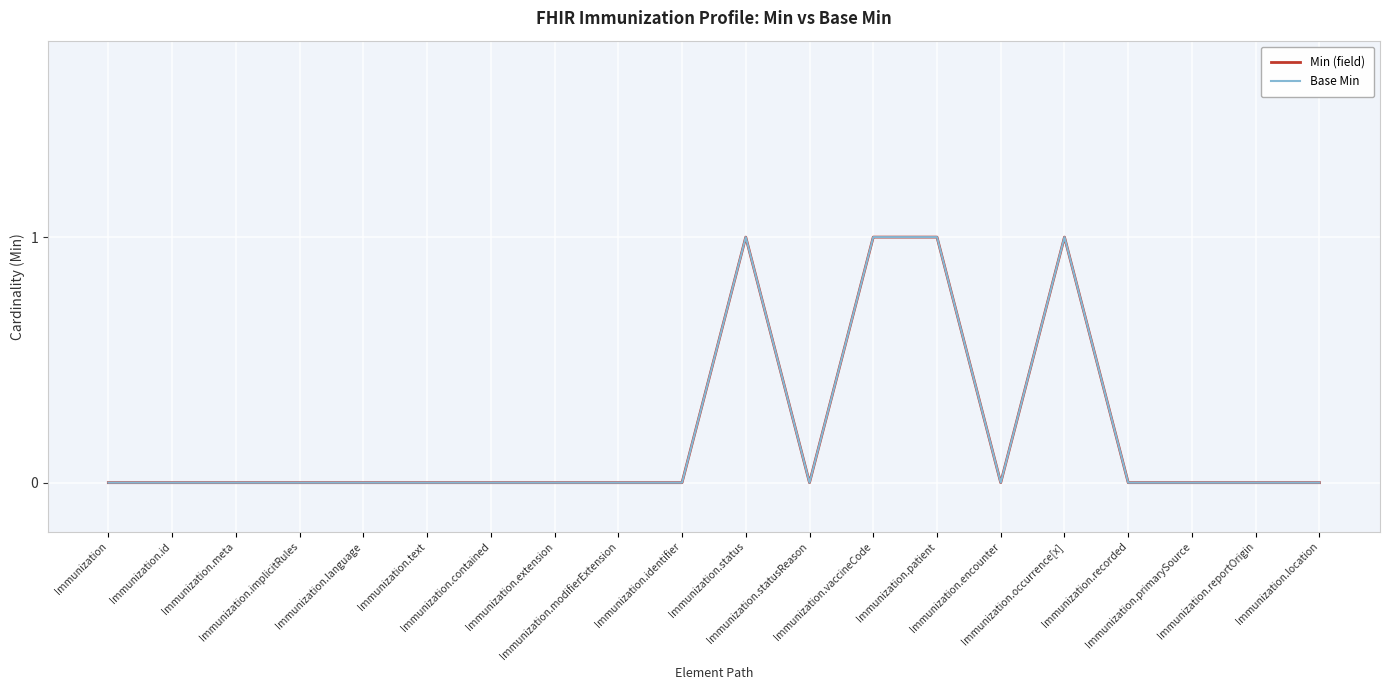

At Immunization.contained, list the series in order from smallest to largest.

Min (field), Base Min